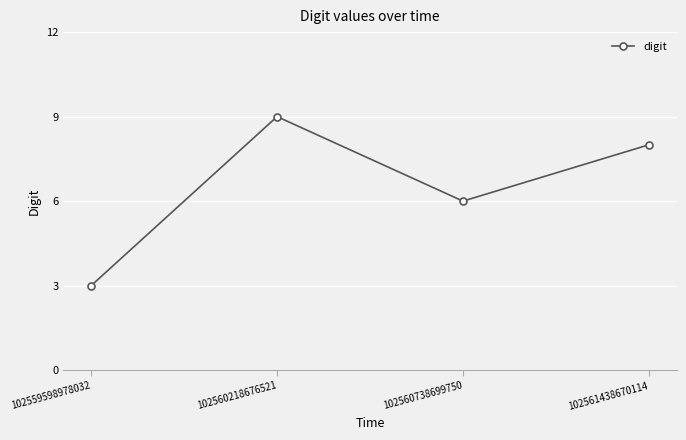

What is the greatest value displayed?

9